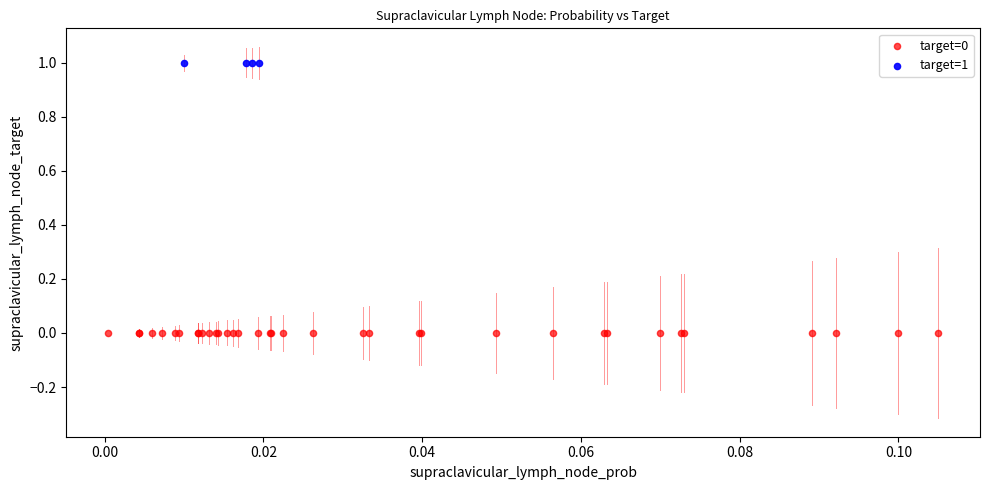

Which series reaches the maximum Y coordinate?

target=1